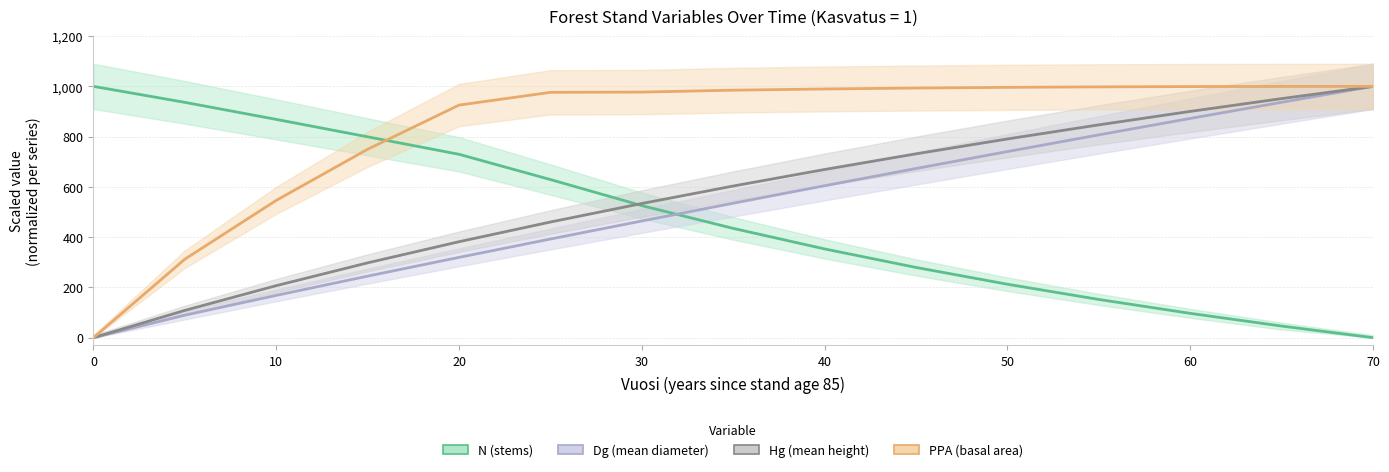

List the series in order of their peak value, highest first.

N, Dg, Hg, PPA